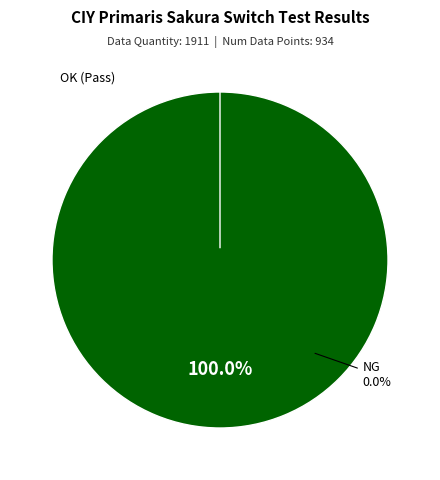

To the nearest percent, what is the difference between the largest and smallest slice percentages?

100%